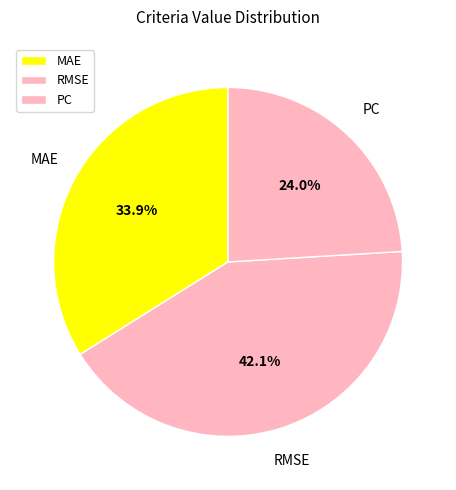

True or false: PC accounts for 35% of the total.

False